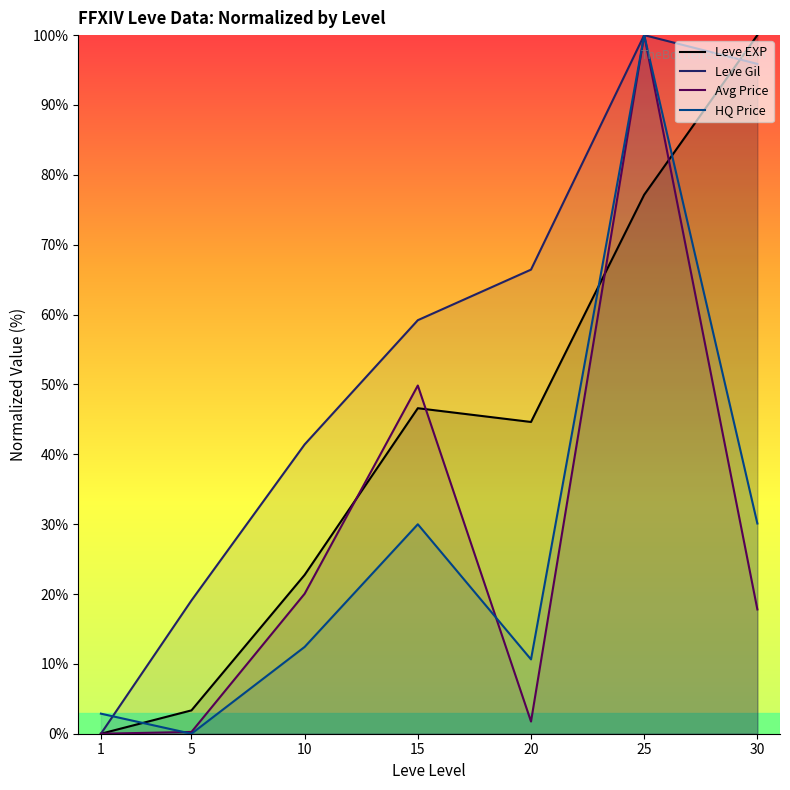

Is it true that Leve Gil equals 22.2 at 30?

False